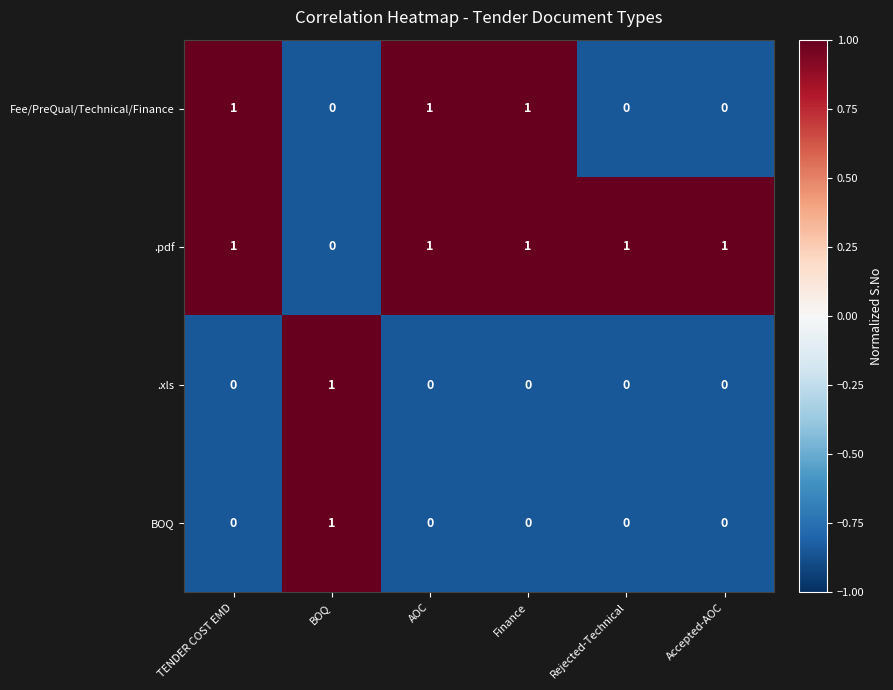

How many distinct data groups are displayed?

4